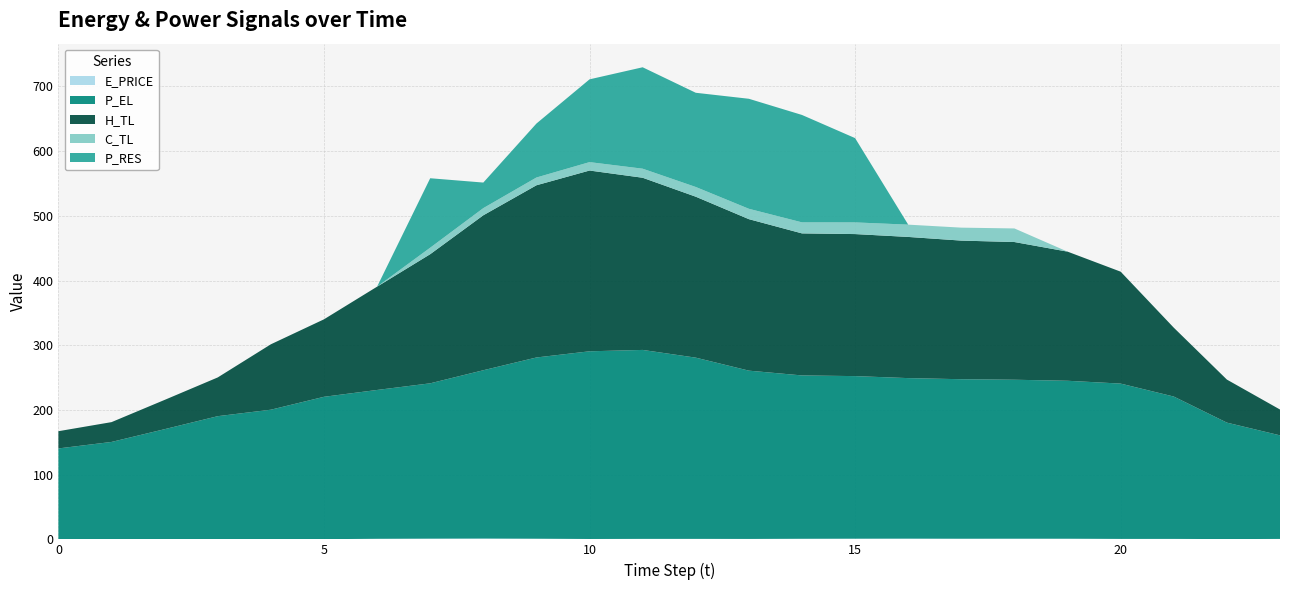

Reading right to left, list all the values displayed in this chart.

E_PRICE: 23=0.7	22=0.4	21=0.7	20=0.7	19=1.0	18=1.1	17=1.0	16=1.2	15=1.1	14=0.9	13=0.7	12=0.8	11=0.7	10=0.6	9=1.0	8=1.3	7=1.1	6=0.9	5=0.3	4=0.3	3=0.4	2=0.3	1=0.5	0=0.5
P_EL: 23=160.0	22=180.0	21=220.0	20=240.0	19=244.0	18=245.6	17=246.5	16=248.0	15=251.2	14=252.4	13=260.0	12=280.0	11=292.0	10=290.0	9=280.0	8=260.0	7=240.0	6=230.0	5=220.0	4=200.0	3=190.0	2=170.0	1=150.0	0=140.1
H_TL: 23=39.9	22=66.5	21=106.4	20=172.9	19=199.5	18=212.8	17=214.2	16=218.1	15=219.5	14=219.5	13=234.1	12=248.7	11=266.1	10=279.3	9=266.1	8=239.4	7=199.5	6=159.6	5=119.7	4=101.1	3=59.9	2=45.2	1=30.6	0=26.6
C_TL: 23=0.0	22=0.0	21=0.0	20=0.0	19=0.0	18=21.0	17=20.0	16=19.0	15=18.0	14=17.0	13=16.0	12=15.0	11=14.0	10=13.0	9=12.0	8=11.0	7=10.0	6=0.0	5=0.0	4=0.0	3=0.0	2=0.0	1=0.0	0=0.0
P_RES: 23=0.0	22=0.0	21=0.0	20=0.0	19=0.0	18=0.0	17=0.0	16=0.0	15=130.3	14=166.0	13=170.0	12=145.6	11=156.7	10=127.9	9=83.4	8=39.5	7=107.3	6=0.0	5=0.0	4=0.0	3=0.0	2=0.0	1=0.0	0=0.0